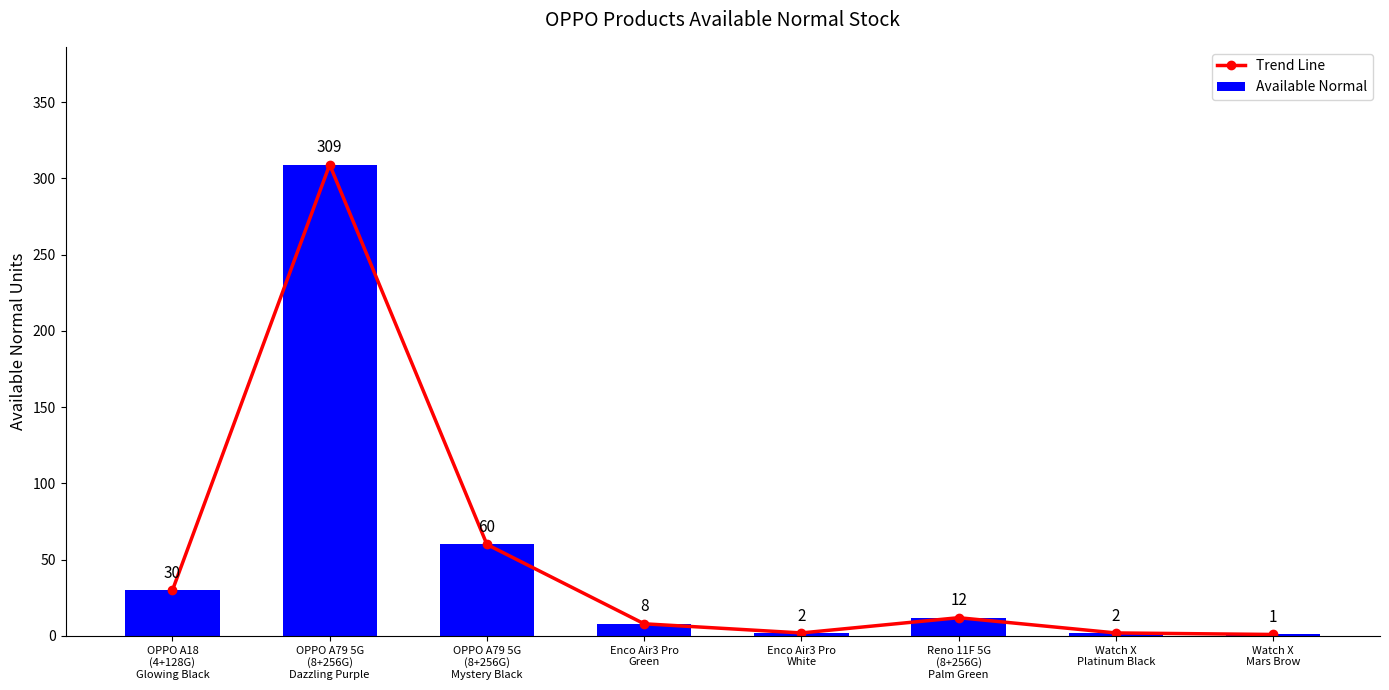

What is the sum of the Trend Line values at OPPO A79 5G
(8+256G)
Dazzling Purple and Watch X
Mars Brow?

310